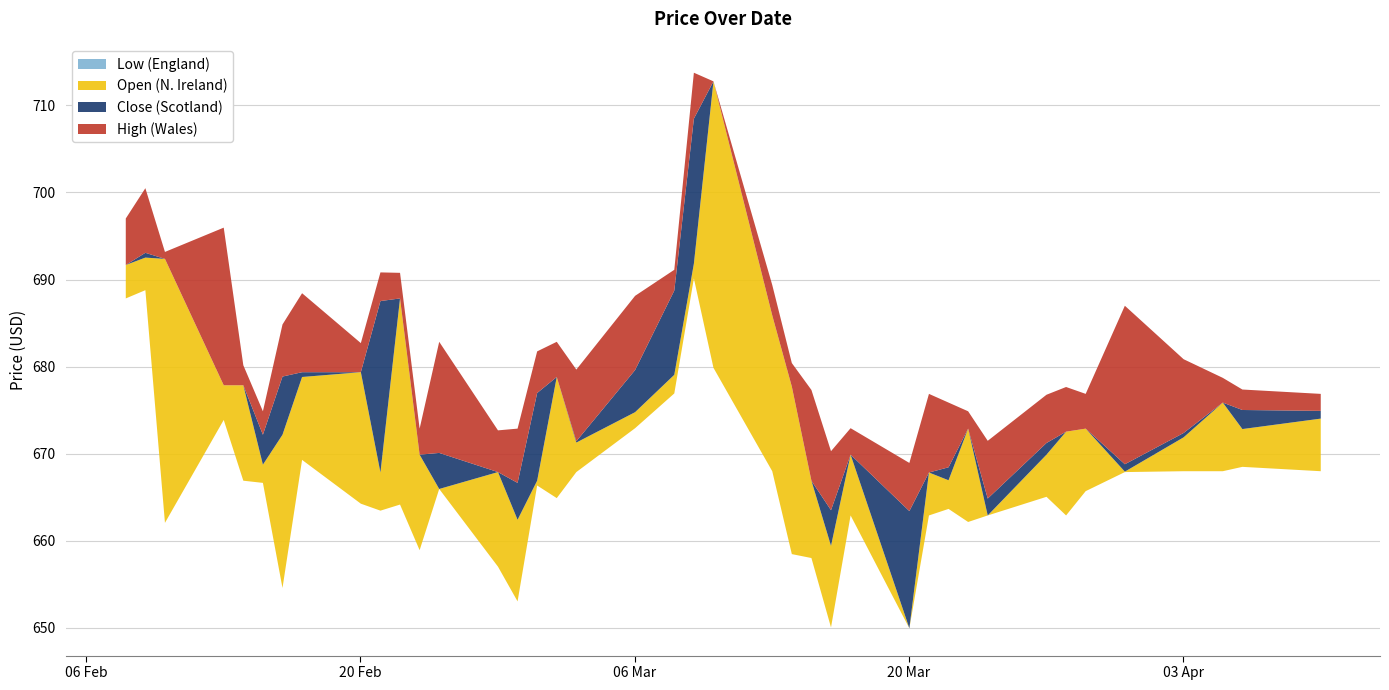

Is the value of Low at 2023-03-20 greater than the value of Close at 2023-03-10?

No